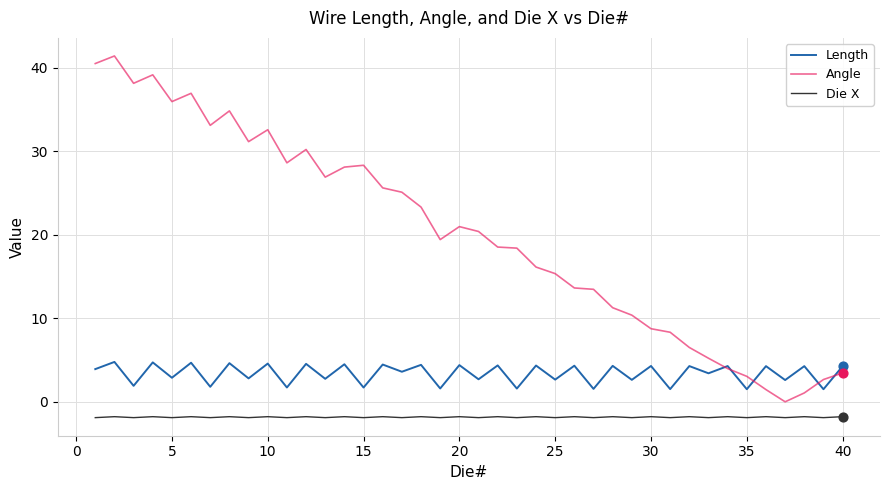

Which series has the largest range (max minus min)?

Angle